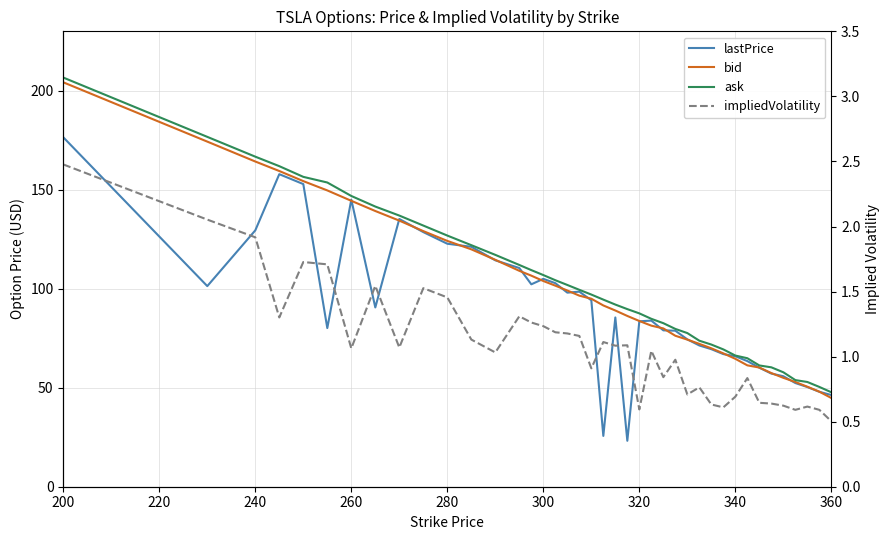

Where does the lastPrice series first go above 85?

200